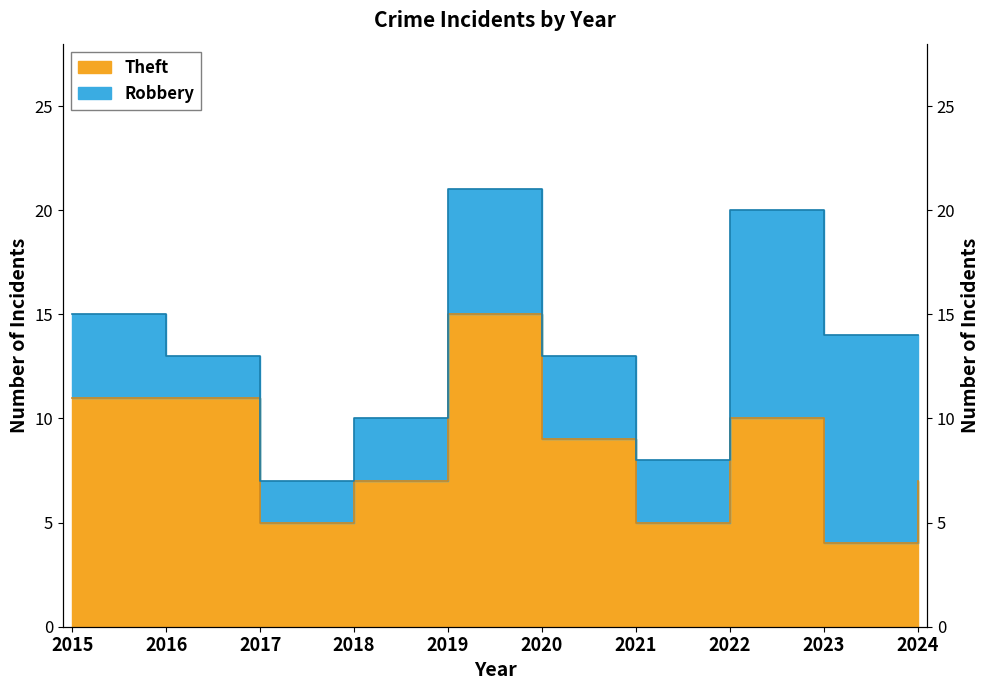

Rank the categories by value from lowest to highest.

2023, 2017, 2021, 2018, 2024, 2020, 2022, 2015, 2016, 2019